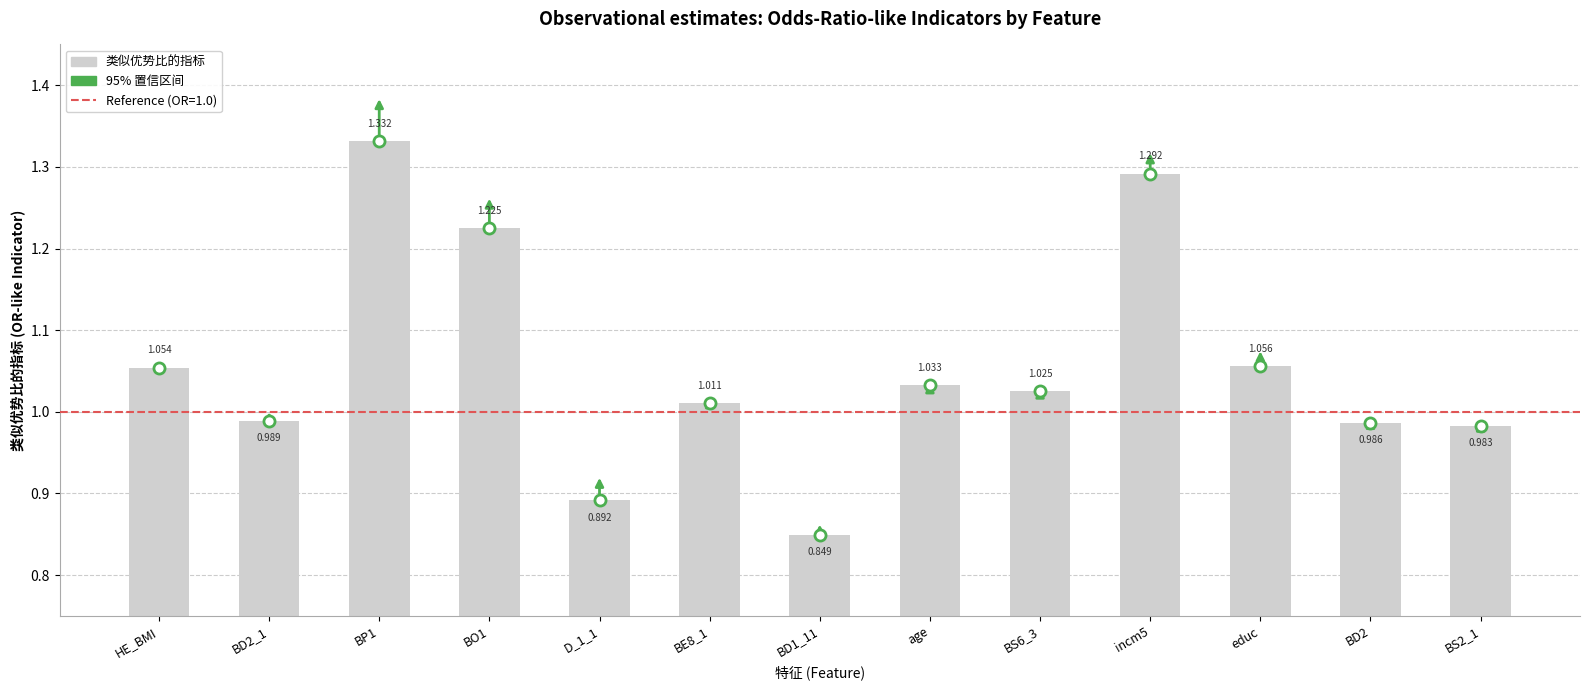

At which label does the data first exceed 1?

HE_BMI